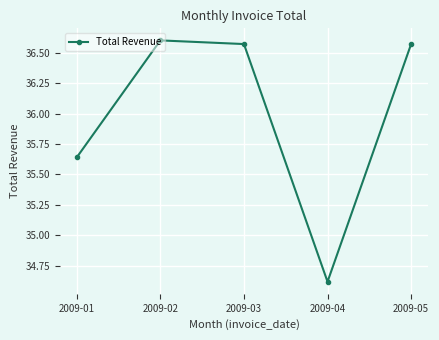

How many values exceed 36?

3